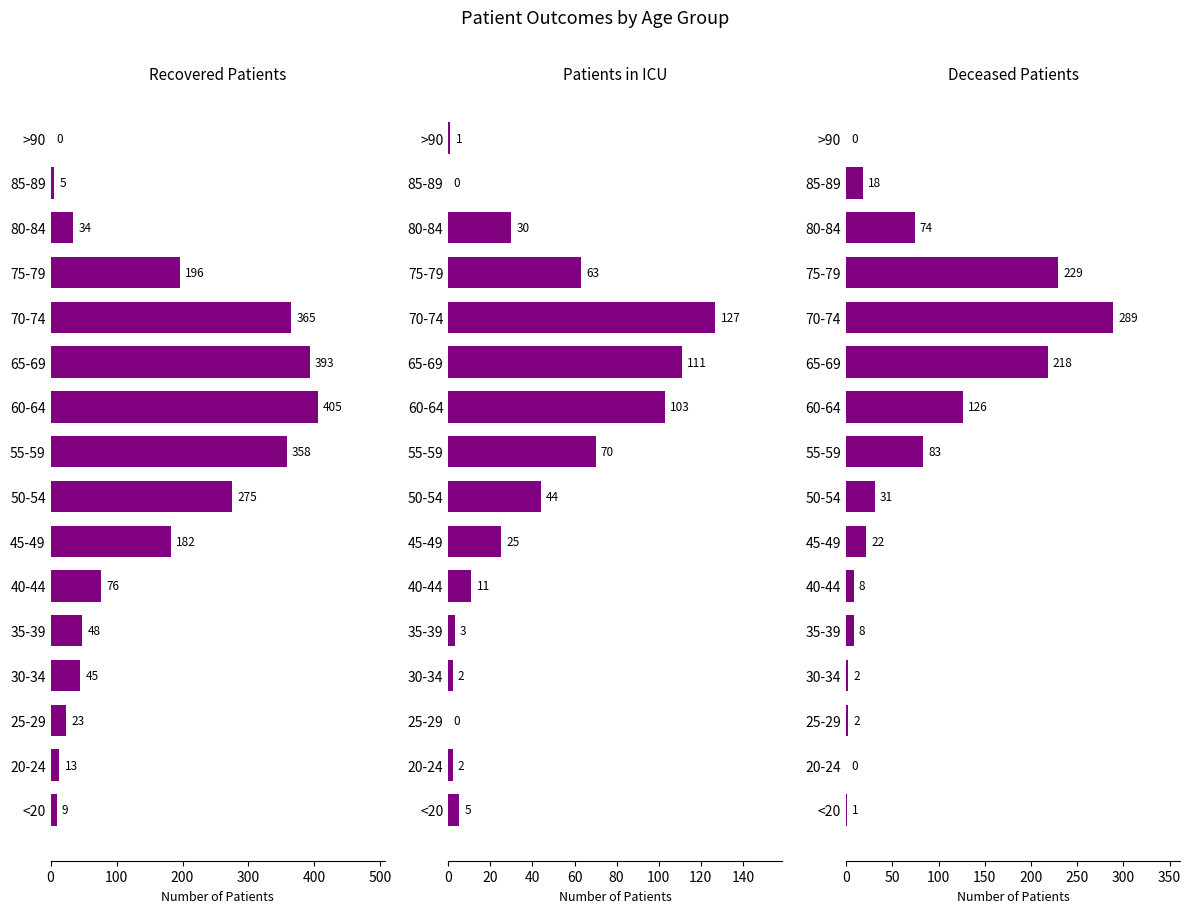

Which series has the largest range (max minus min)?

recovered_patients